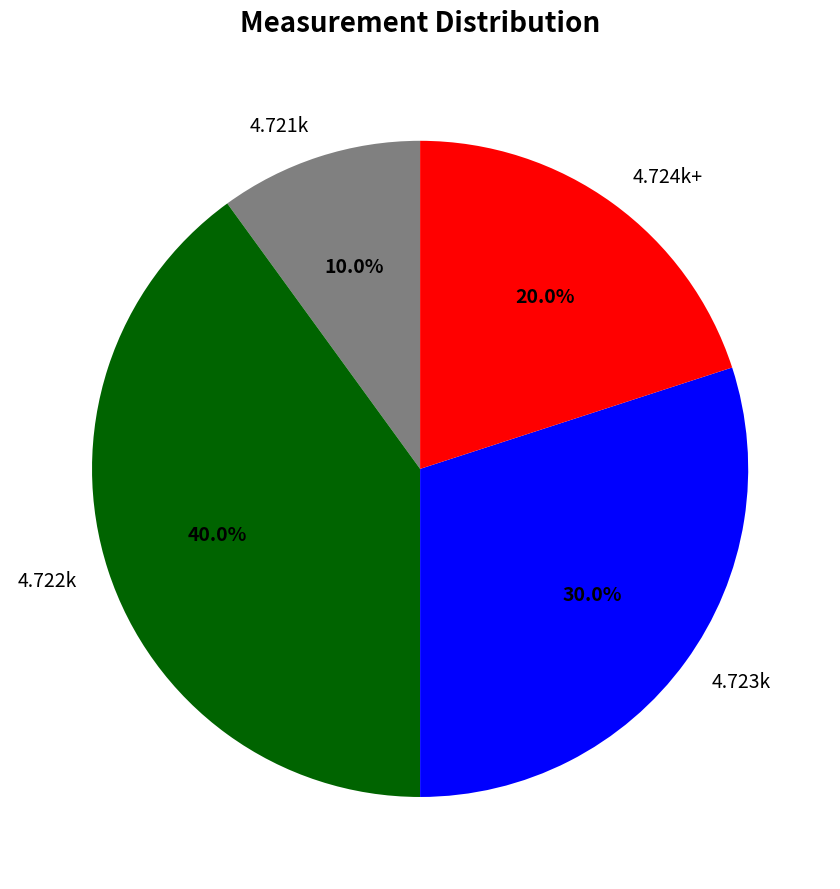

Rank the categories by value from highest to lowest.

4.722k, 4.723k, 4.724k+, 4.721k